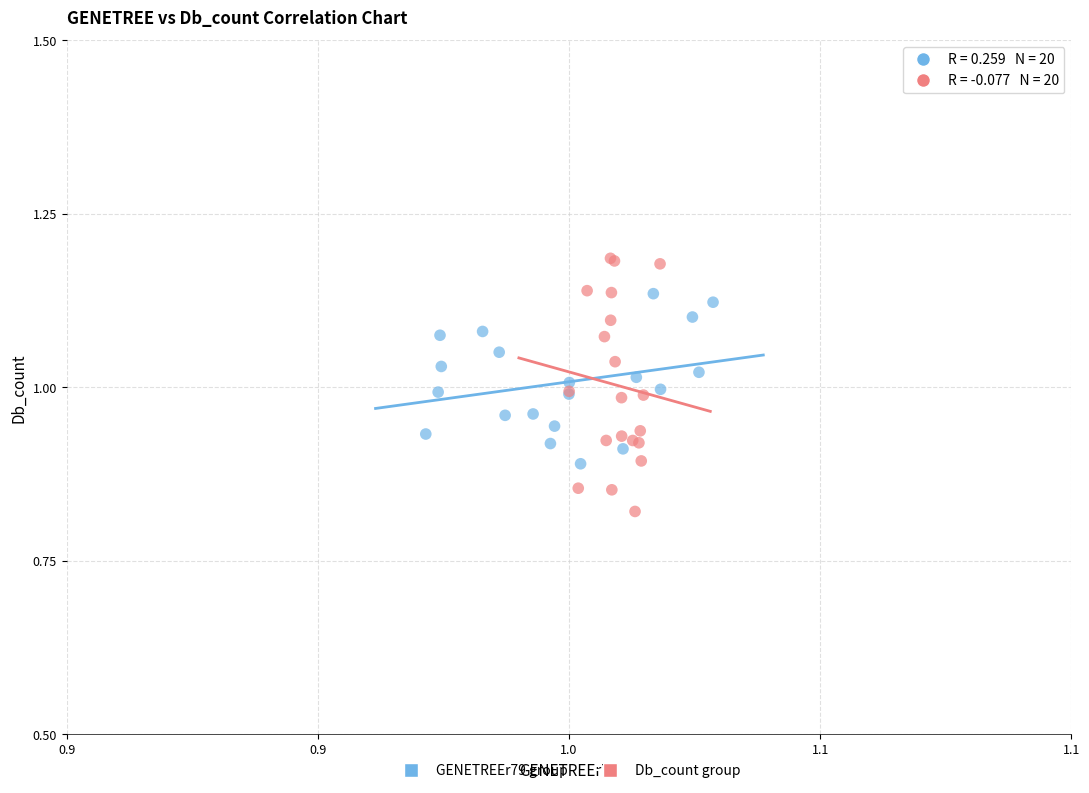

Which series reaches the minimum Y coordinate?

Db_count group